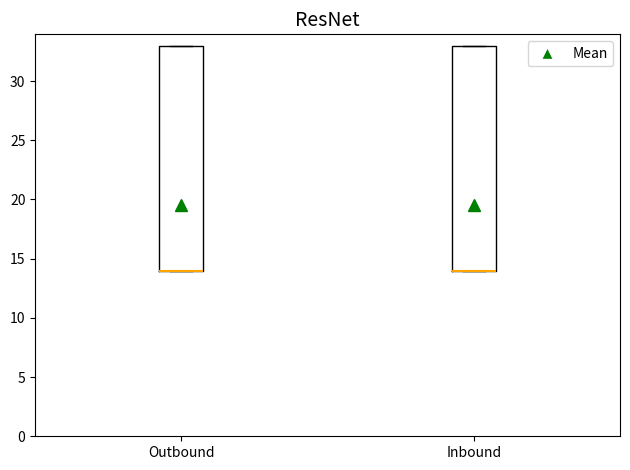

Where is the upper edge of the box for Inbound on the y-axis? The values are not printed on the chart, so give them approximately, as read against the axis.

33